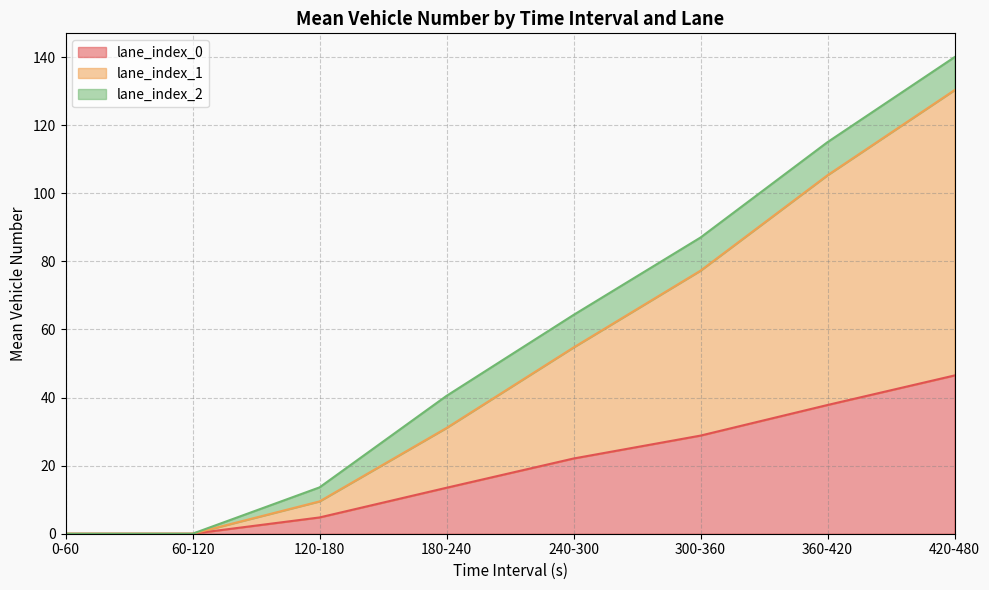

True or false: lane_index_1 and lane_index_0 intersect in this chart.

False